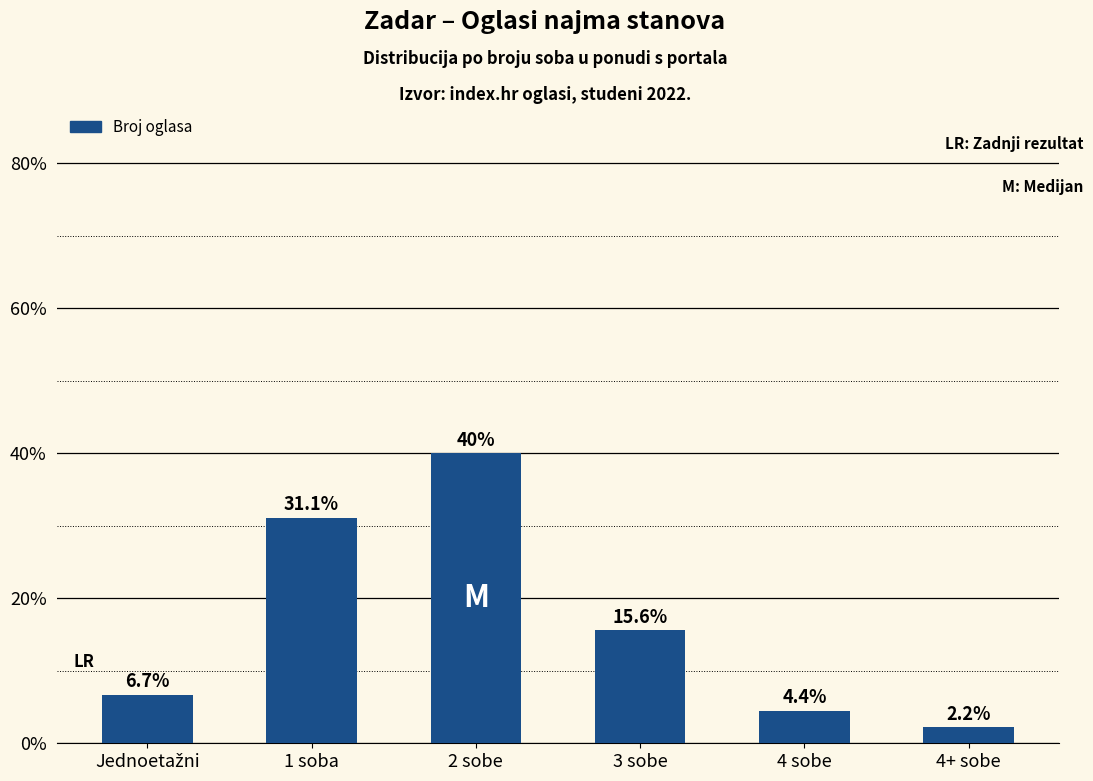

The value at 4 sobe is 4.4. True or false?

True